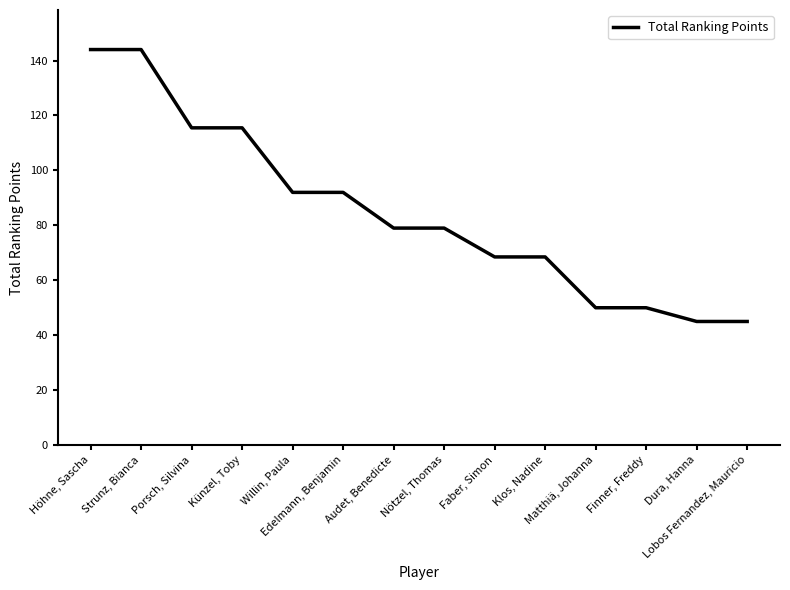

Approximately how many times larger is the value at Porsch, Silvina compared to Klos, Nadine?

1.7